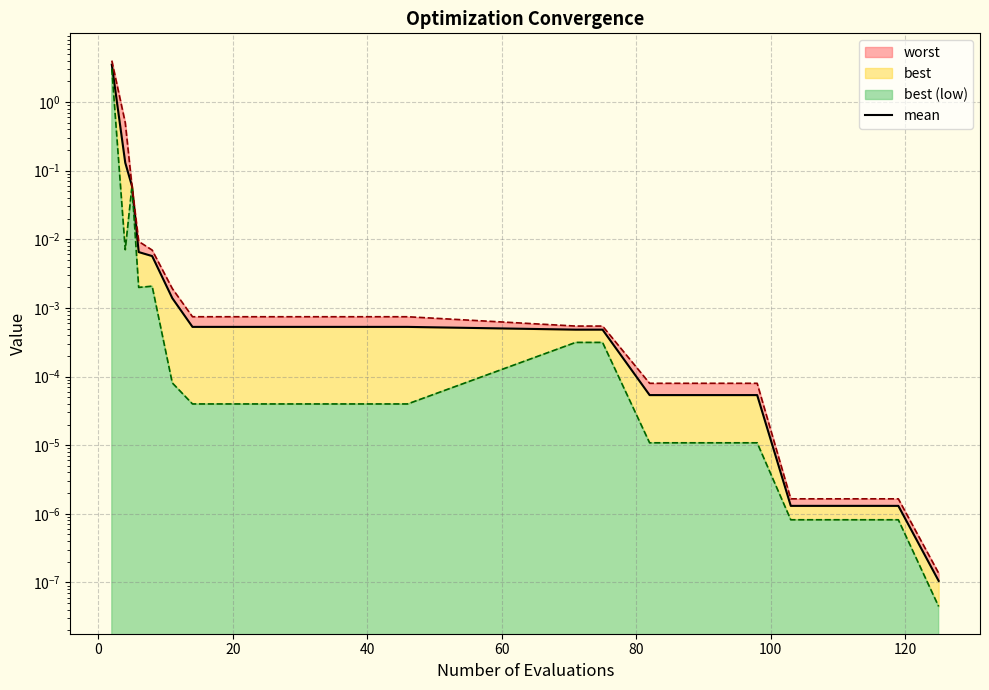

What is the difference between the maximum and minimum values?

3.5